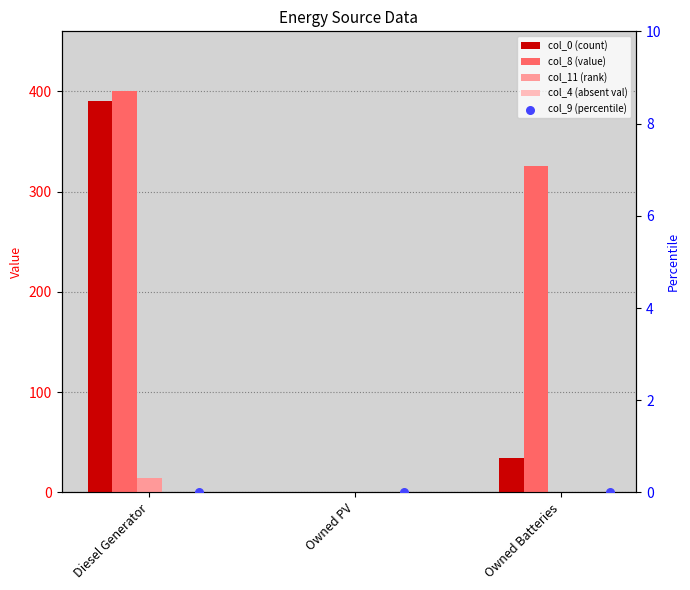

Which series reaches the minimum Y coordinate?

col_0 (count)